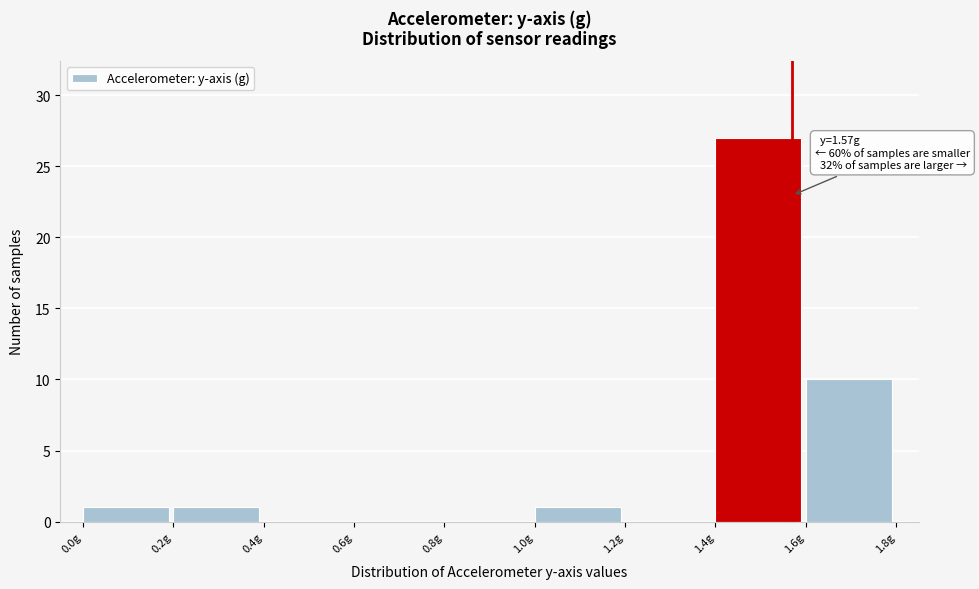

Which range on the x-axis has the tallest bar?

1.4 to 1.6